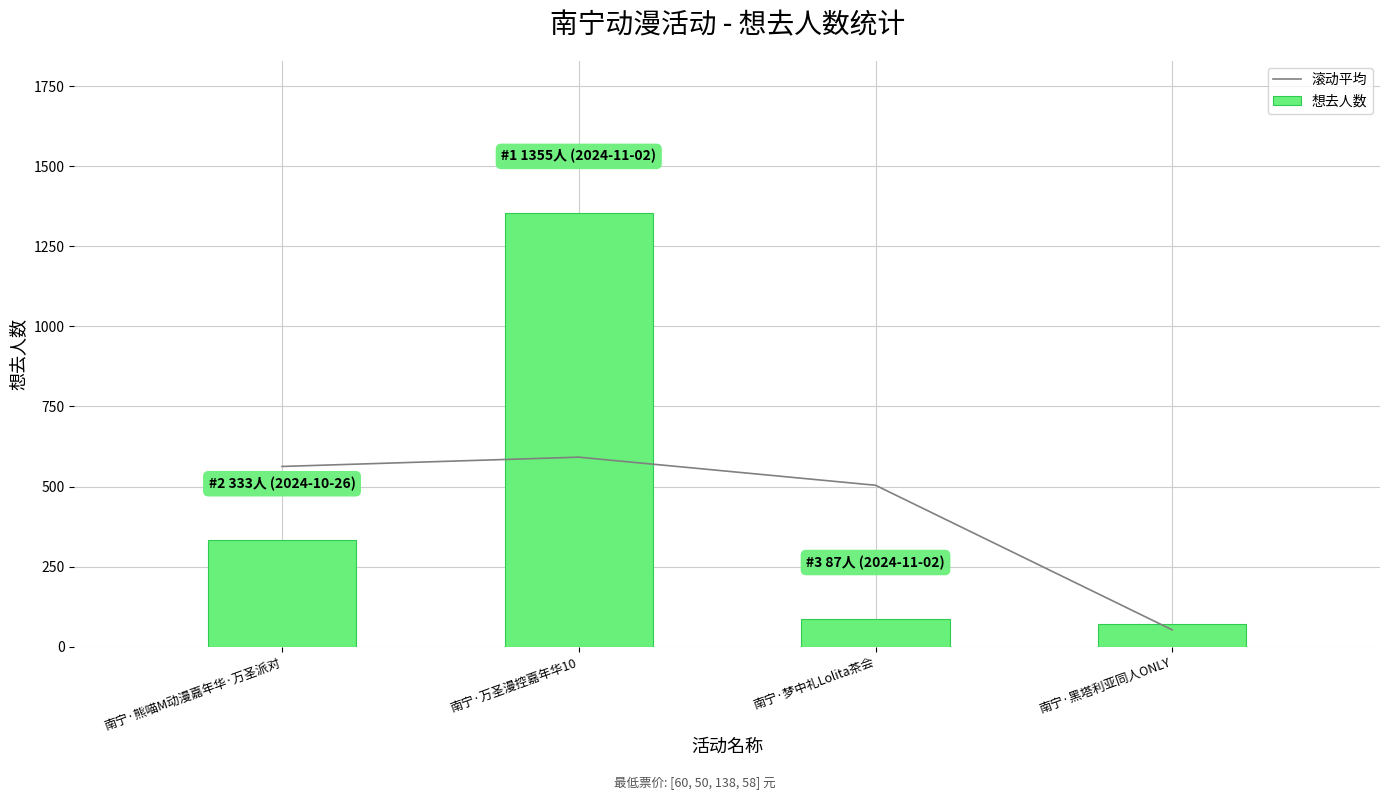

At how many categories does at least one series exceed 148?

3